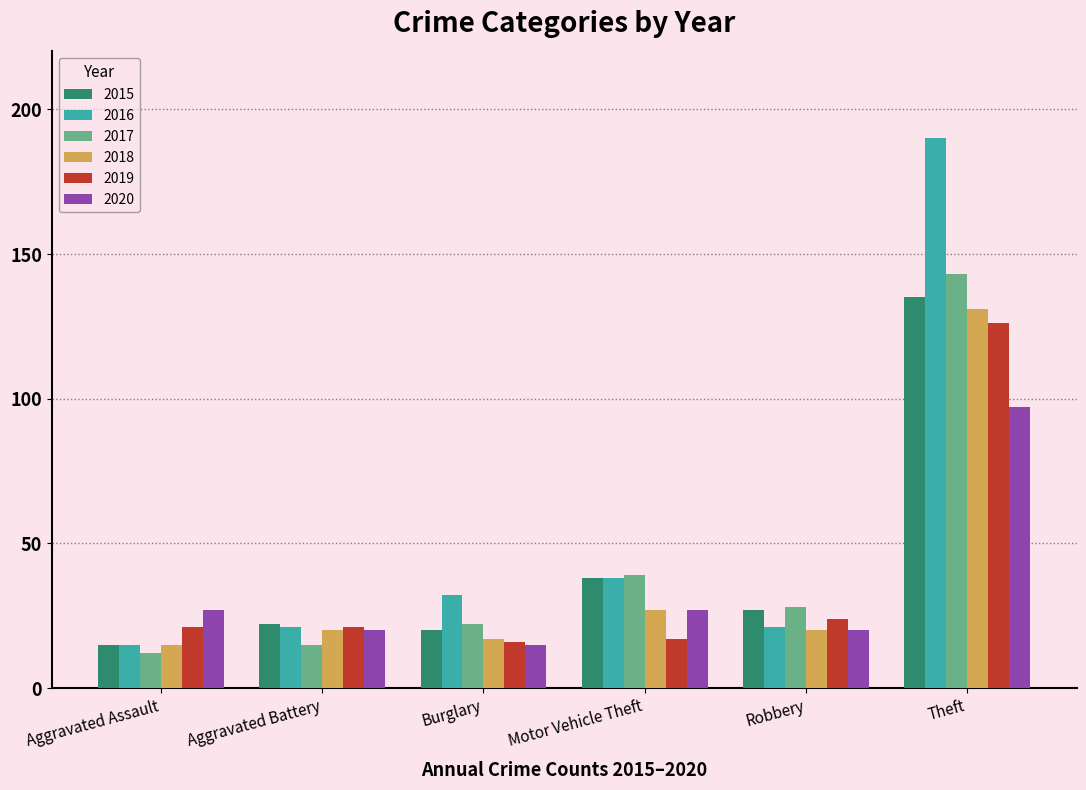

What is the difference between the highest and lowest values at Robbery?

8